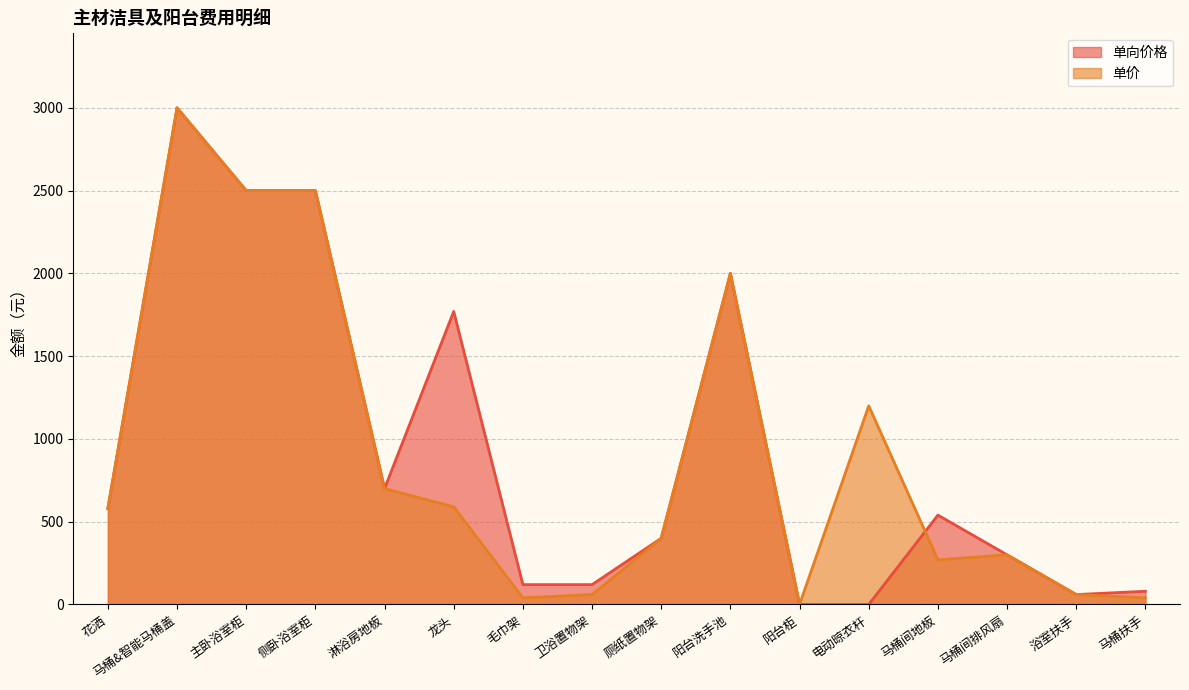

Reading left to right, extract all data points from this chart.

单向价格: 花洒=580	马桶&智能马桶盖=3000	主卧浴室柜=2500	侧卧浴室柜=2500	淋浴房地板=700	龙头=1770	毛巾架=120	卫浴置物架=120	厕纸置物架=400	阳台洗手池=2000	阳台柜=0	电动晾衣杆=0	马桶间地板=540	马桶间排风扇=300	浴室扶手=60	马桶扶手=80
单价: 花洒=580	马桶&智能马桶盖=3000	主卧浴室柜=2500	侧卧浴室柜=2500	淋浴房地板=700	龙头=590	毛巾架=40	卫浴置物架=60	厕纸置物架=400	阳台洗手池=2000	阳台柜=0	电动晾衣杆=1200	马桶间地板=270	马桶间排风扇=300	浴室扶手=60	马桶扶手=40